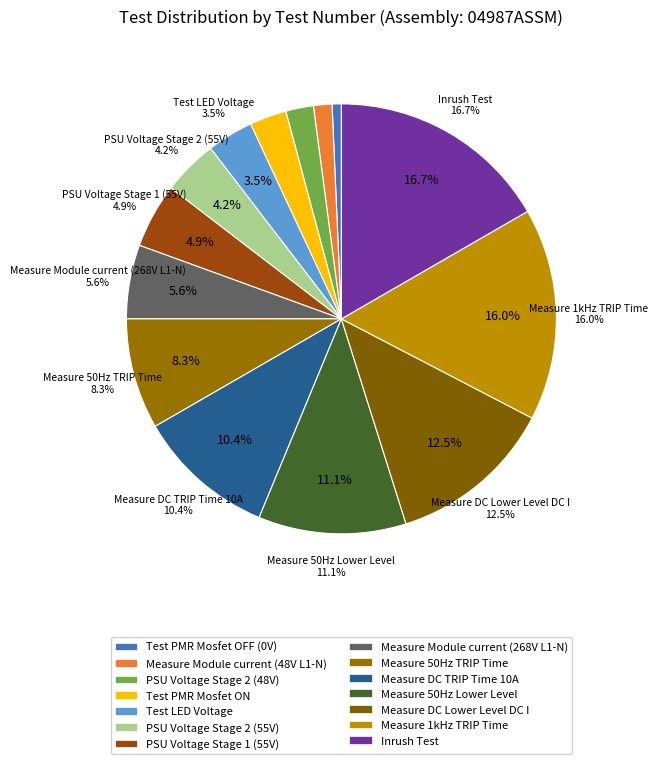

Combined, what portion of the pie is Measure 50Hz TRIP Time and PSU Voltage Stage 1 (55V)?

13.2%